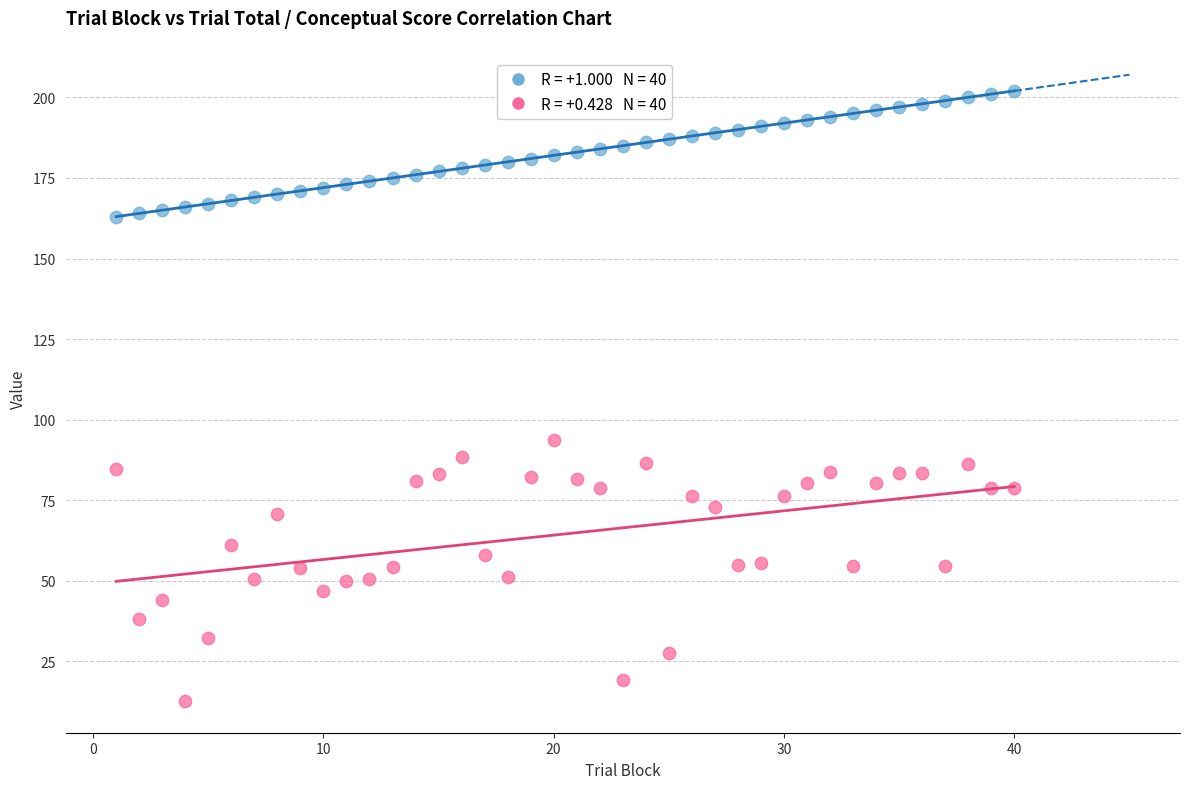

Across all series, what Y value is closest to 107?

93.8